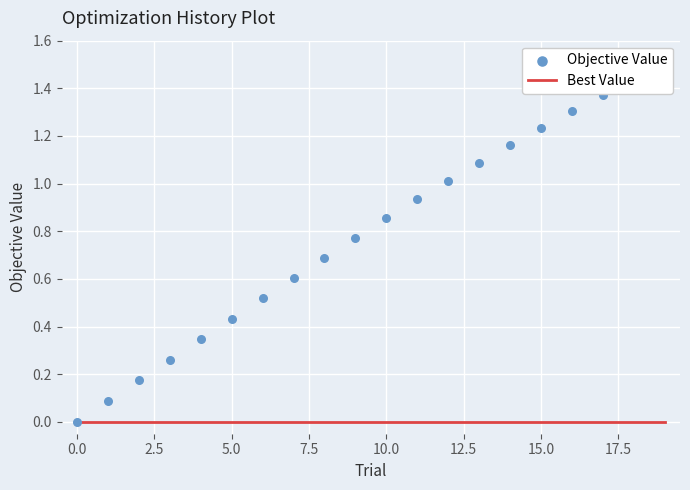

Which series has the largest Y range (max minus min)?

Objective Value